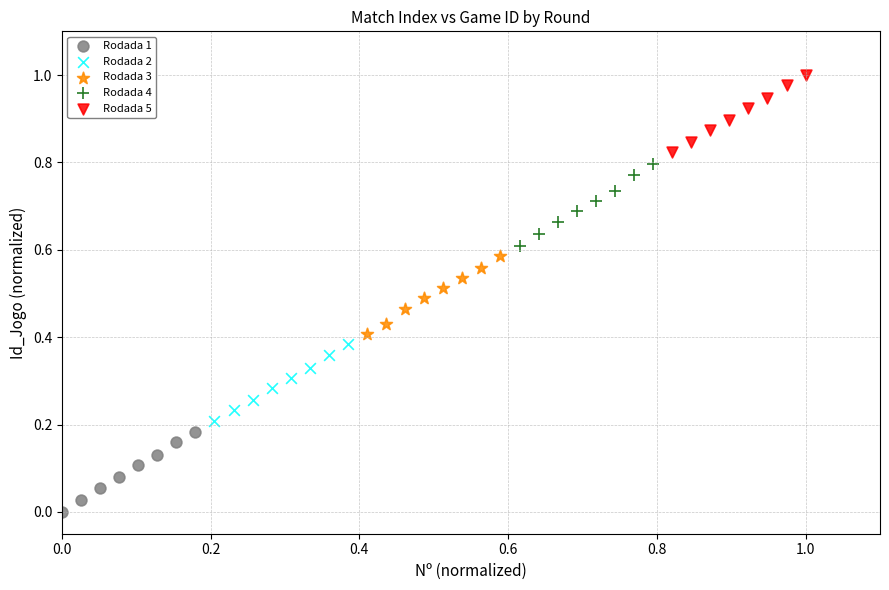

Which series reaches the maximum Y coordinate?

Rodada 5